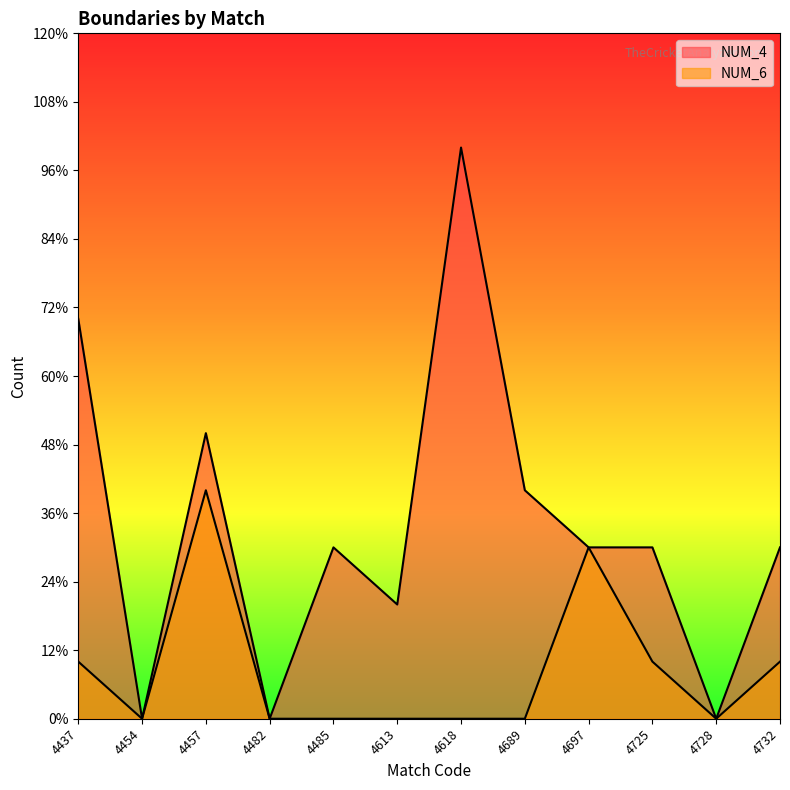

True or false: NUM_4 and NUM_6 cross at least once.

False